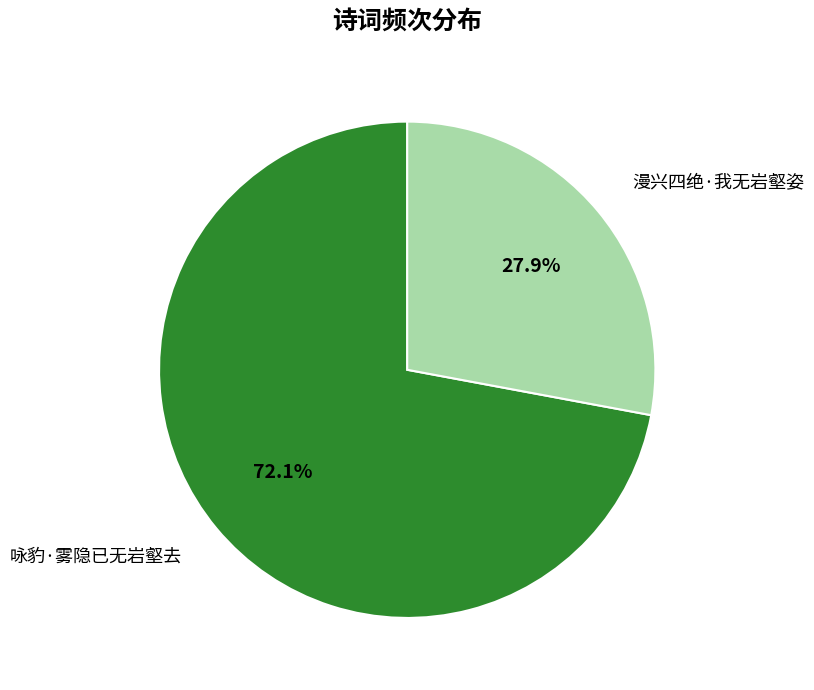

How many slices are in this pie chart?

2